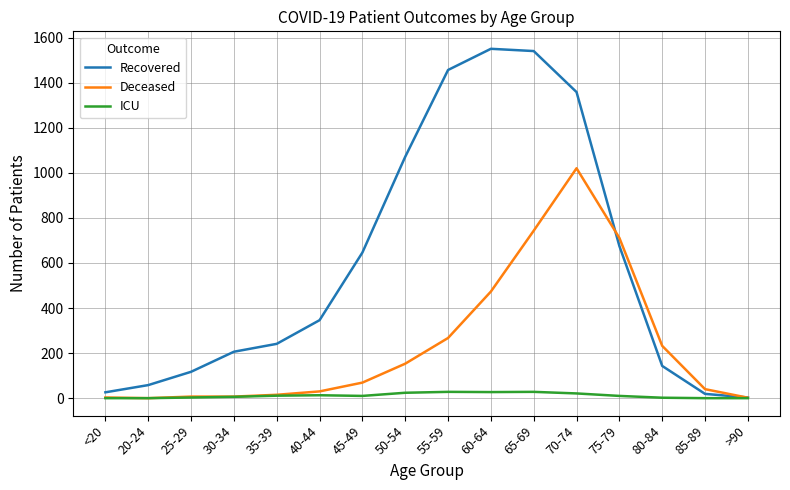

Rank the series by their maximum value, from highest to lowest.

Recovered, Deceased, ICU